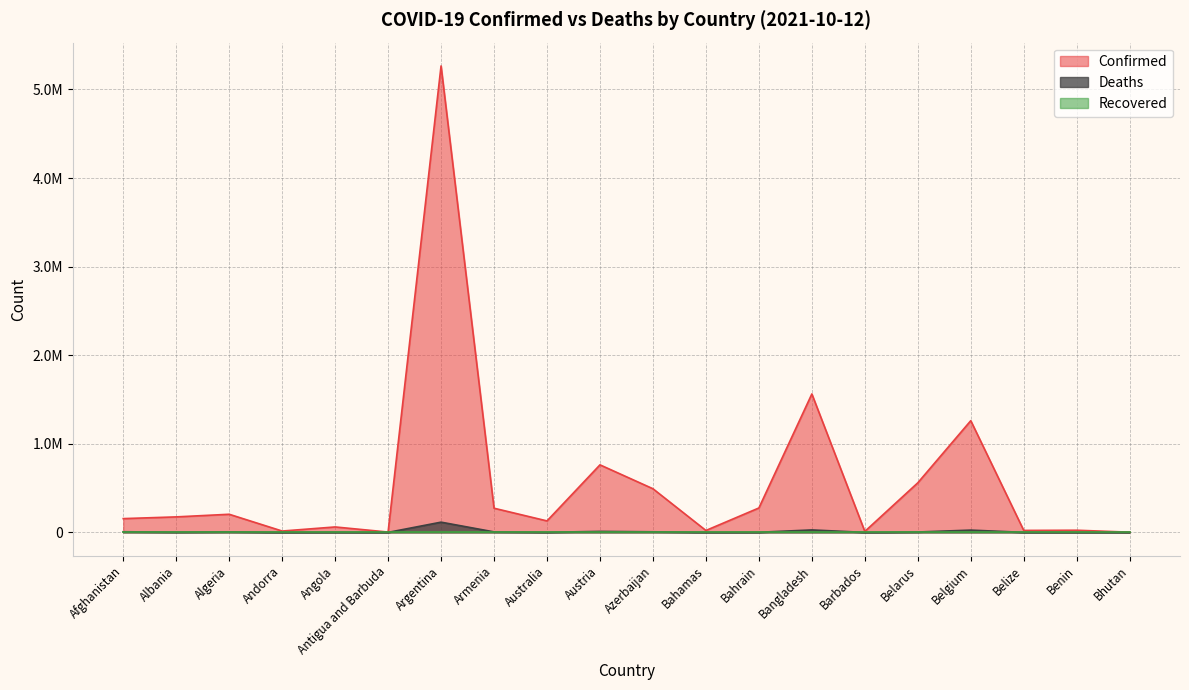

What is the sum of all Deaths values?

218314